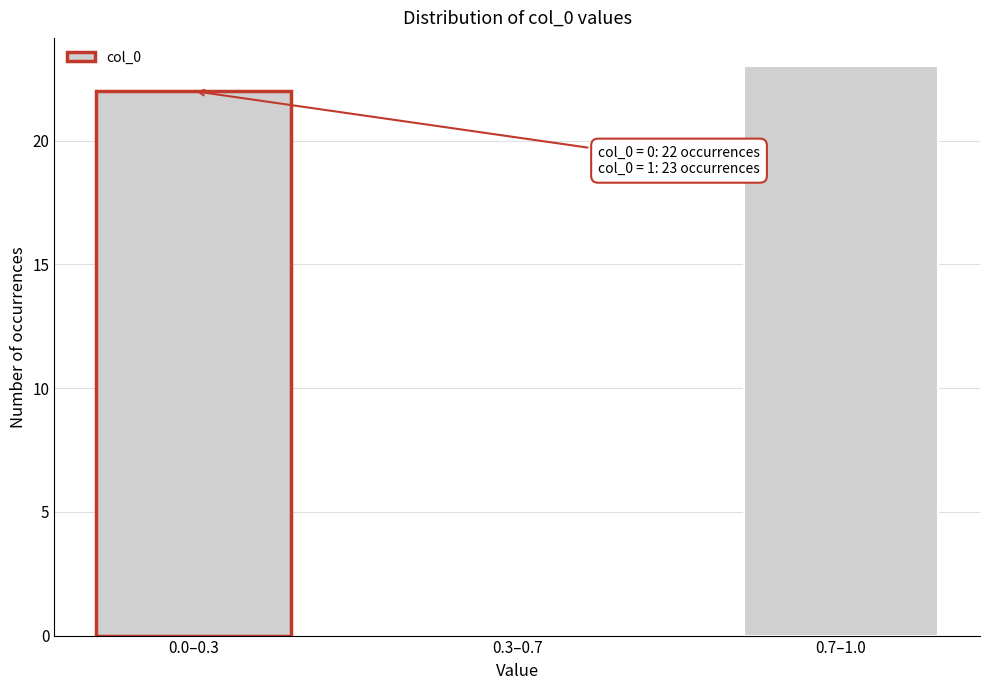

Reading left to right, list all the values displayed in this chart.

0.0–0.3=22	0.3–0.7=0	0.7–1.0=23